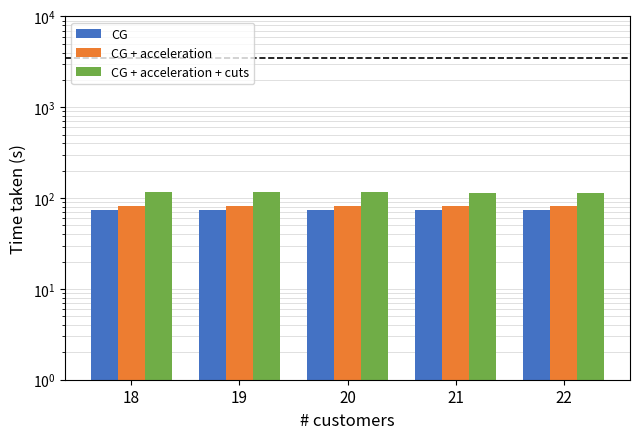

Reading left to right, what are all the values shown in this chart?

CG: 18=74.5	19=74.5	20=74.5	21=74.5	22=74.5
CG + acceleration: 18=82.5	19=82.5	20=82.5	21=82.5	22=82.5
CG + acceleration + cuts: 18=115.5	19=115.5	20=115.5	21=115.0	22=115.0